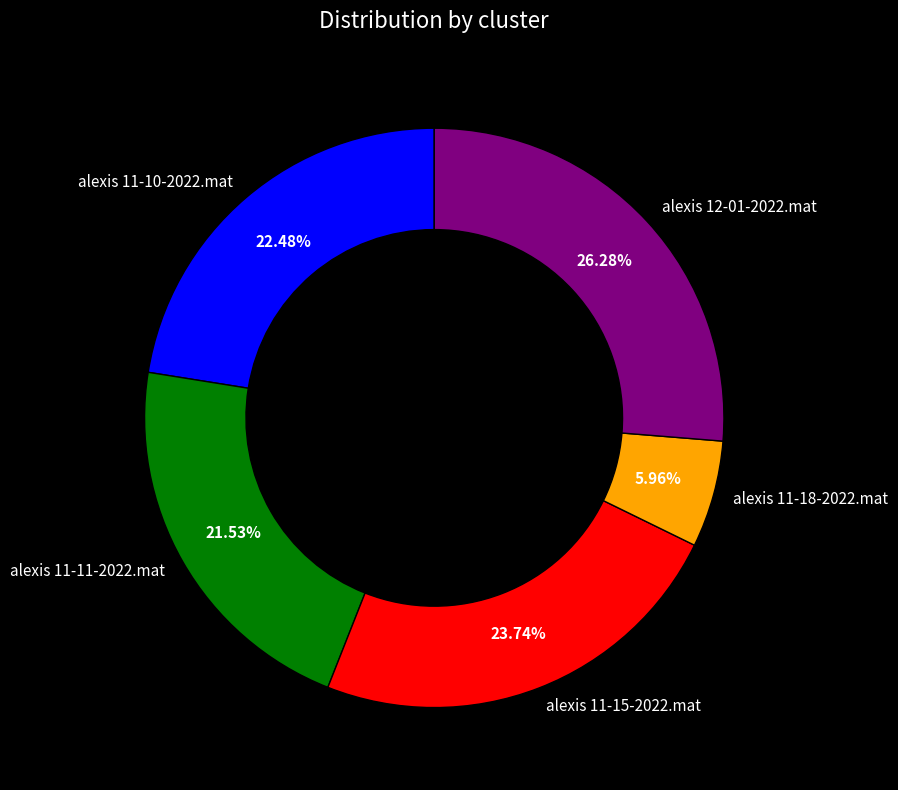

Is it true that alexis 12-01-2022.mat is 11% of the pie?

False